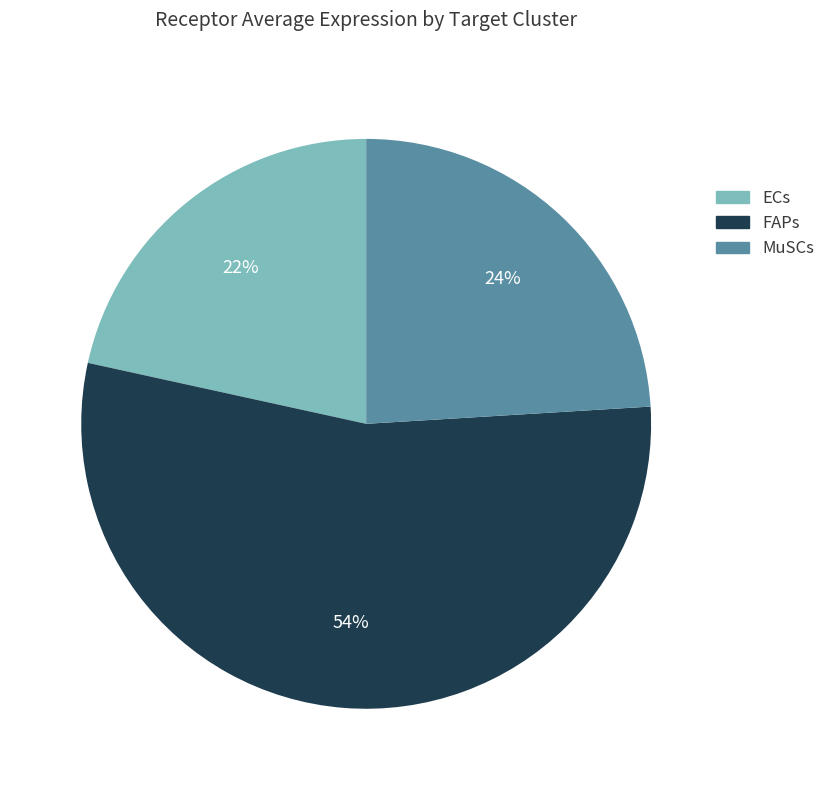

What is the smallest slice in the pie chart?

ECs